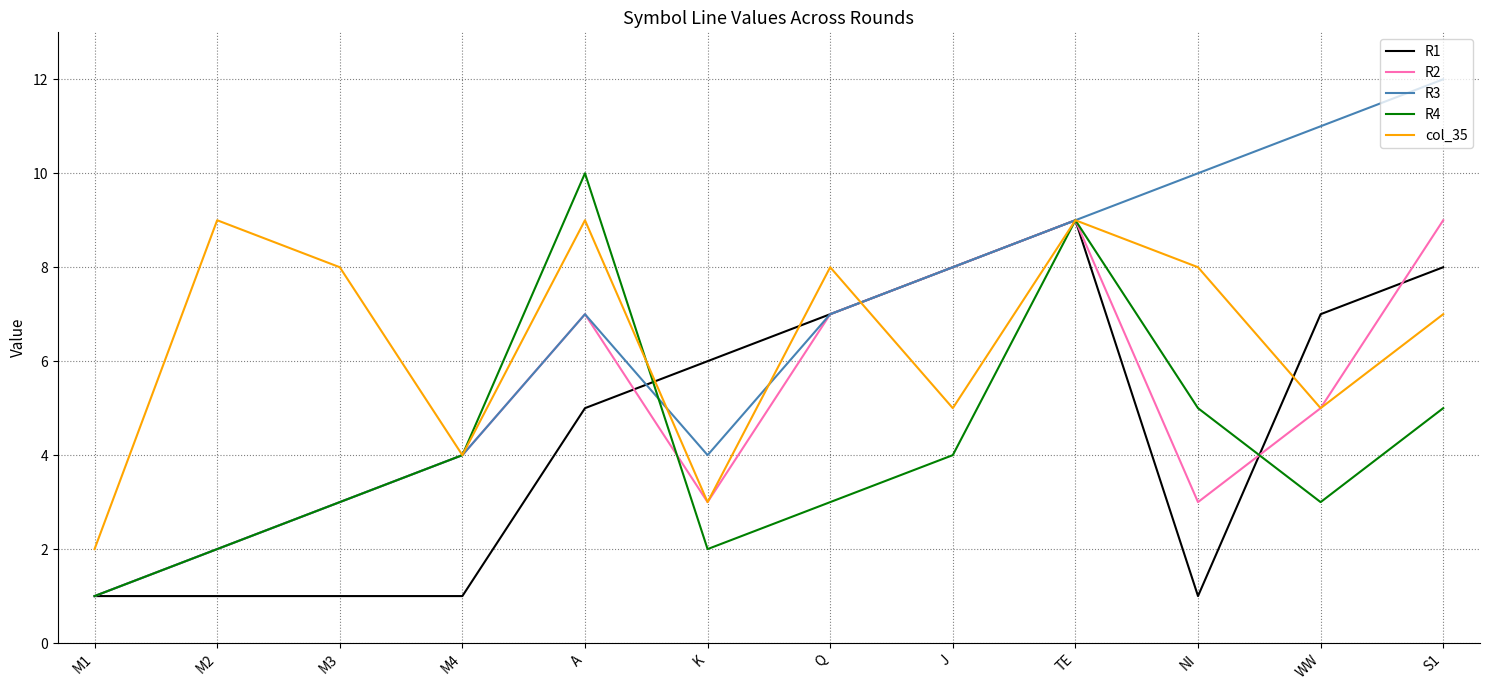

Which category has the lowest value in the R3 series?

M1